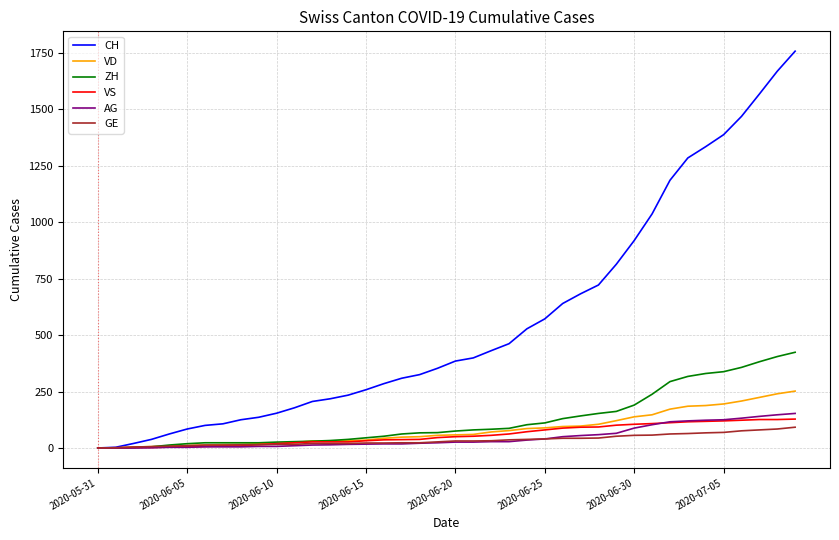

Which series has the largest total across all categories?

CH